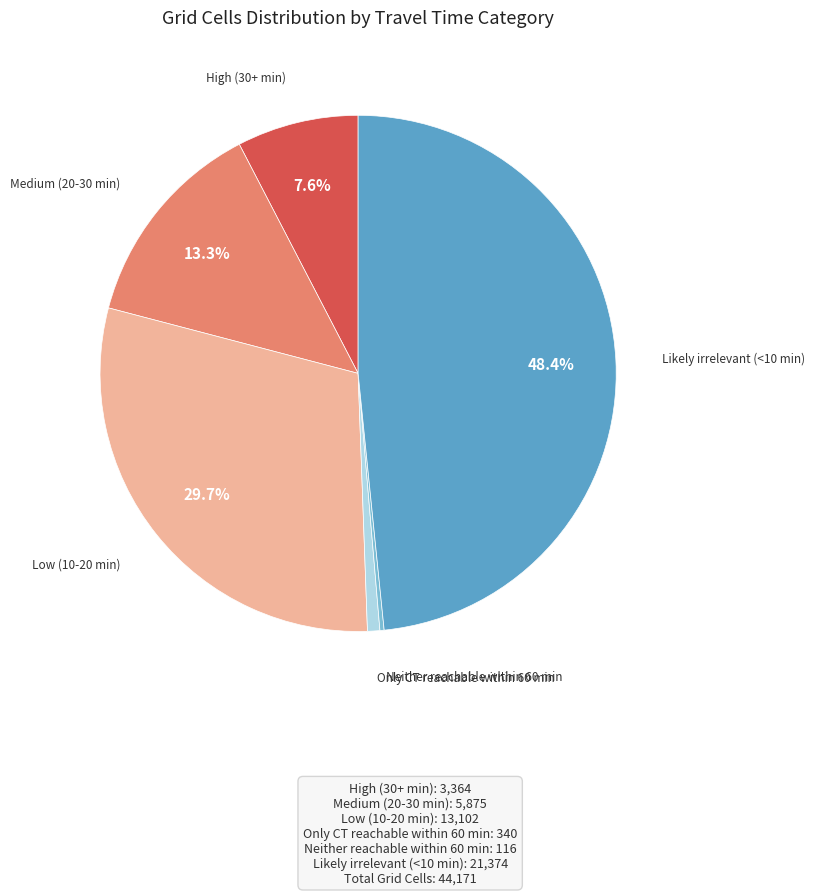

Is there any slice that represents more than half of the pie?

No